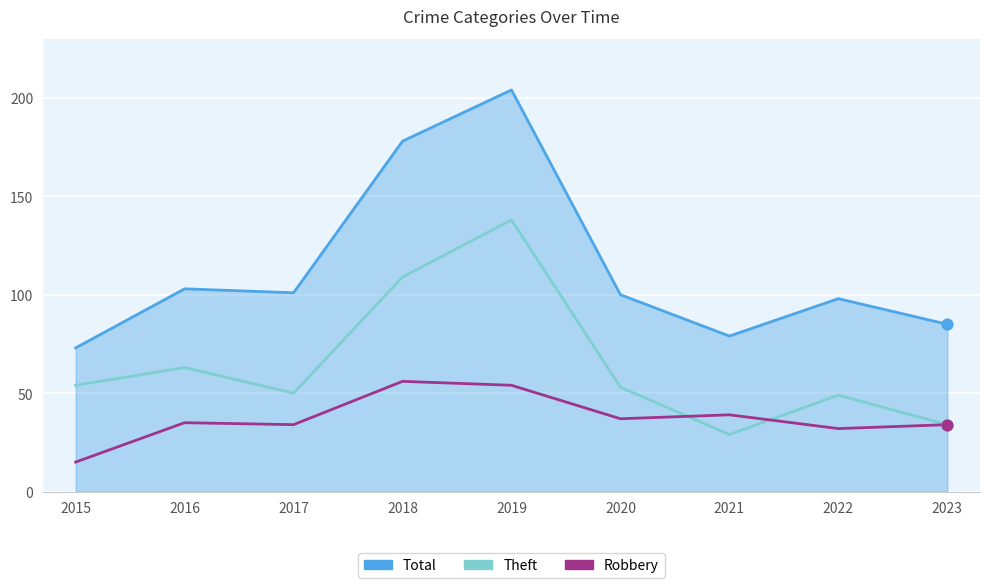

Which series contains the highest Y value?

Total